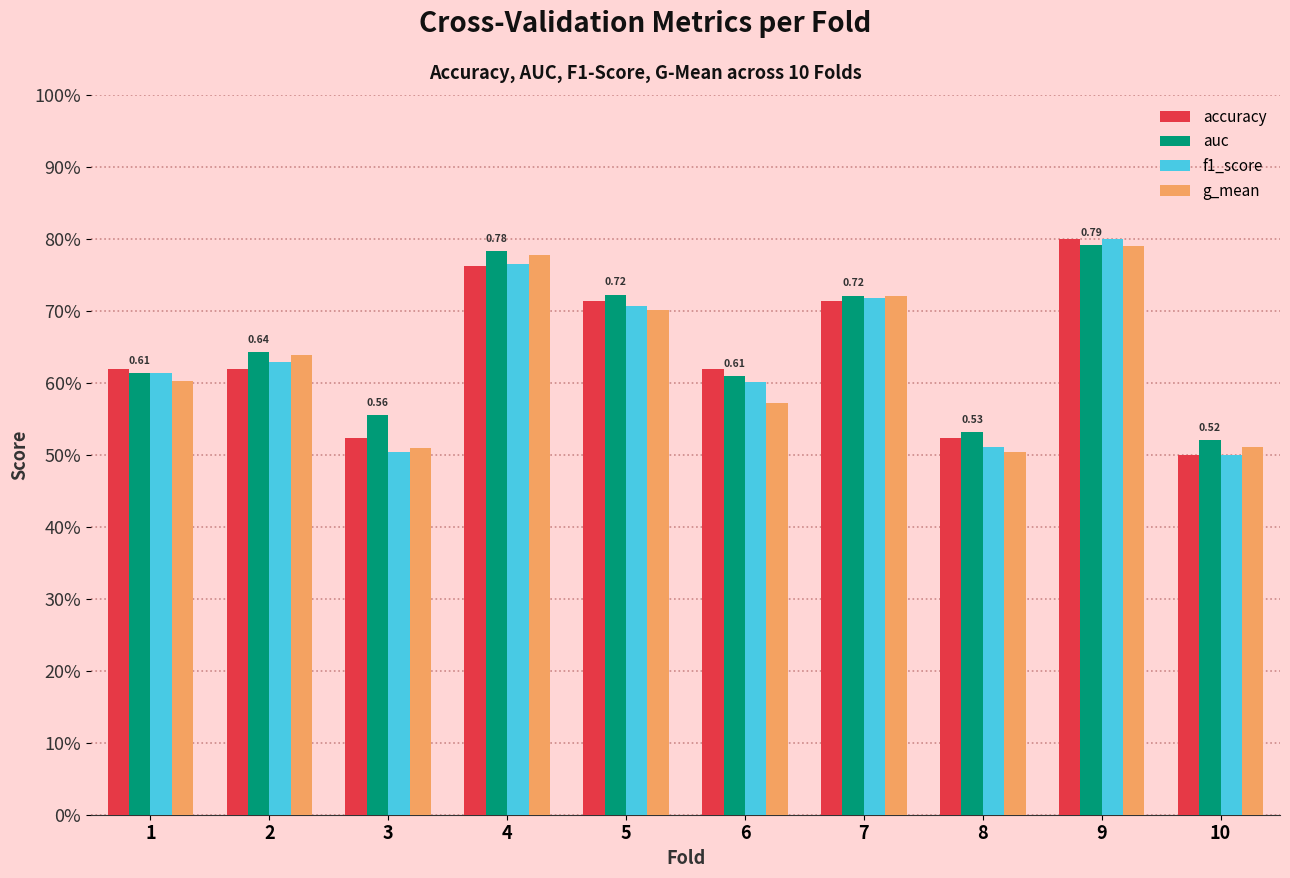

What is the minimum value for accuracy?

0.5